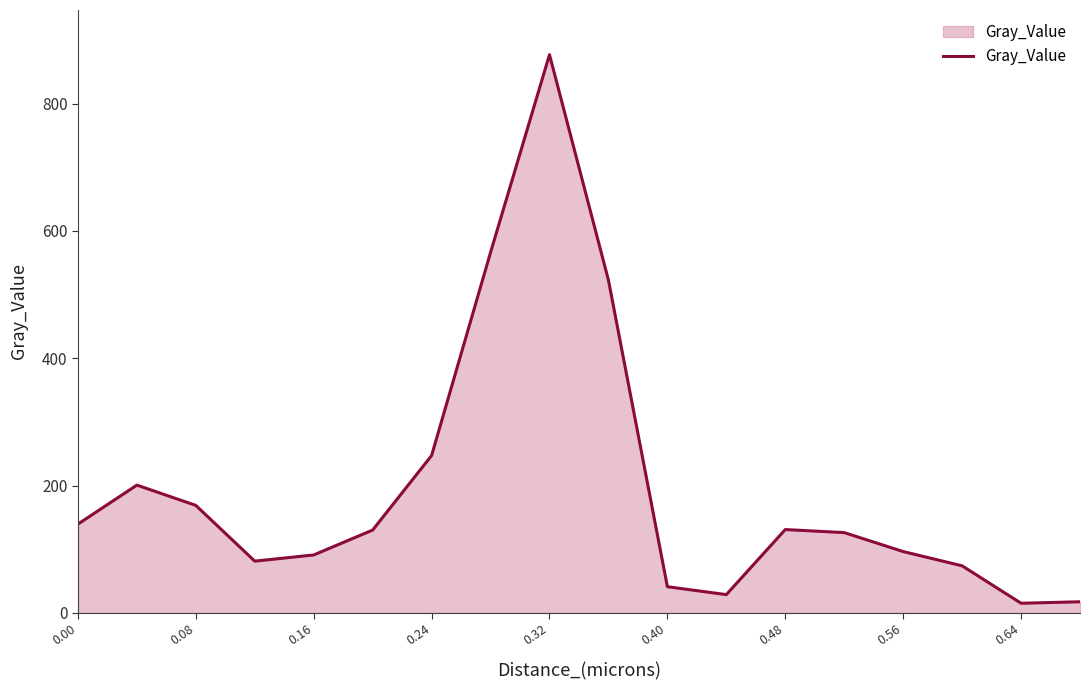

What is the maximum value shown in the chart?

877.0